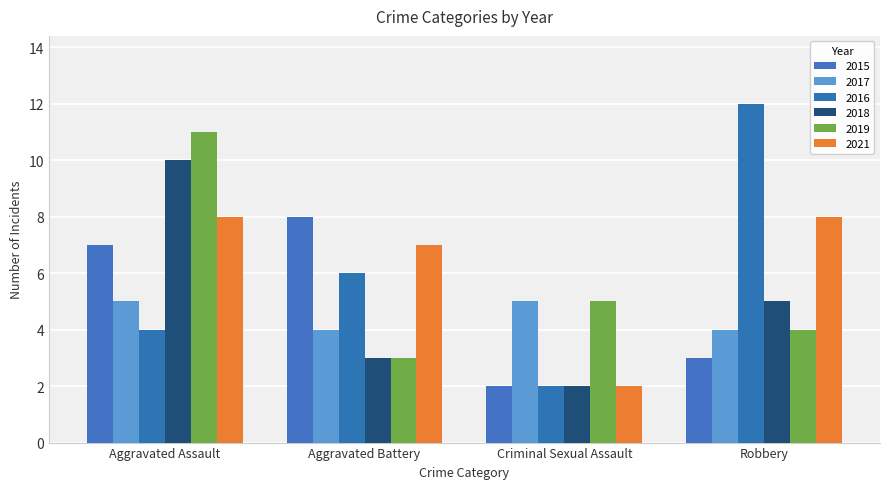

Which series changed the most between Aggravated Assault and Aggravated Battery?

2019